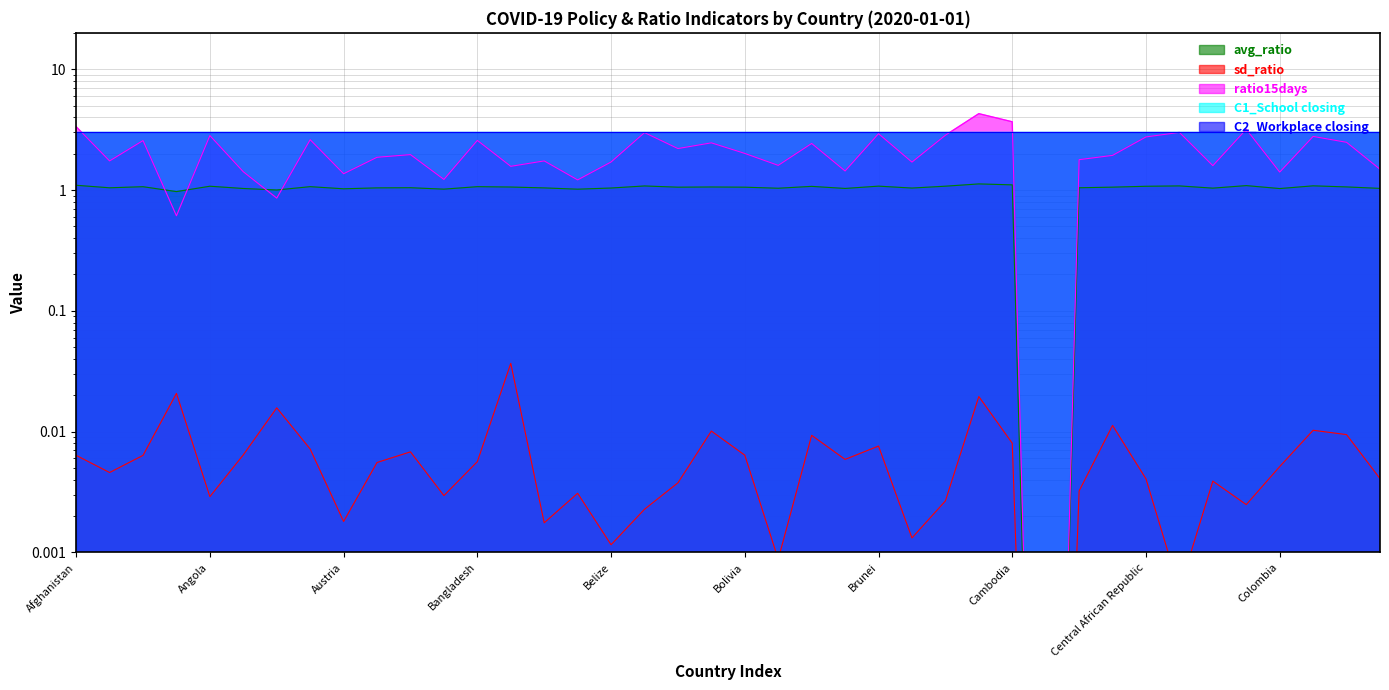

What position from the left is Costa Rica?

40